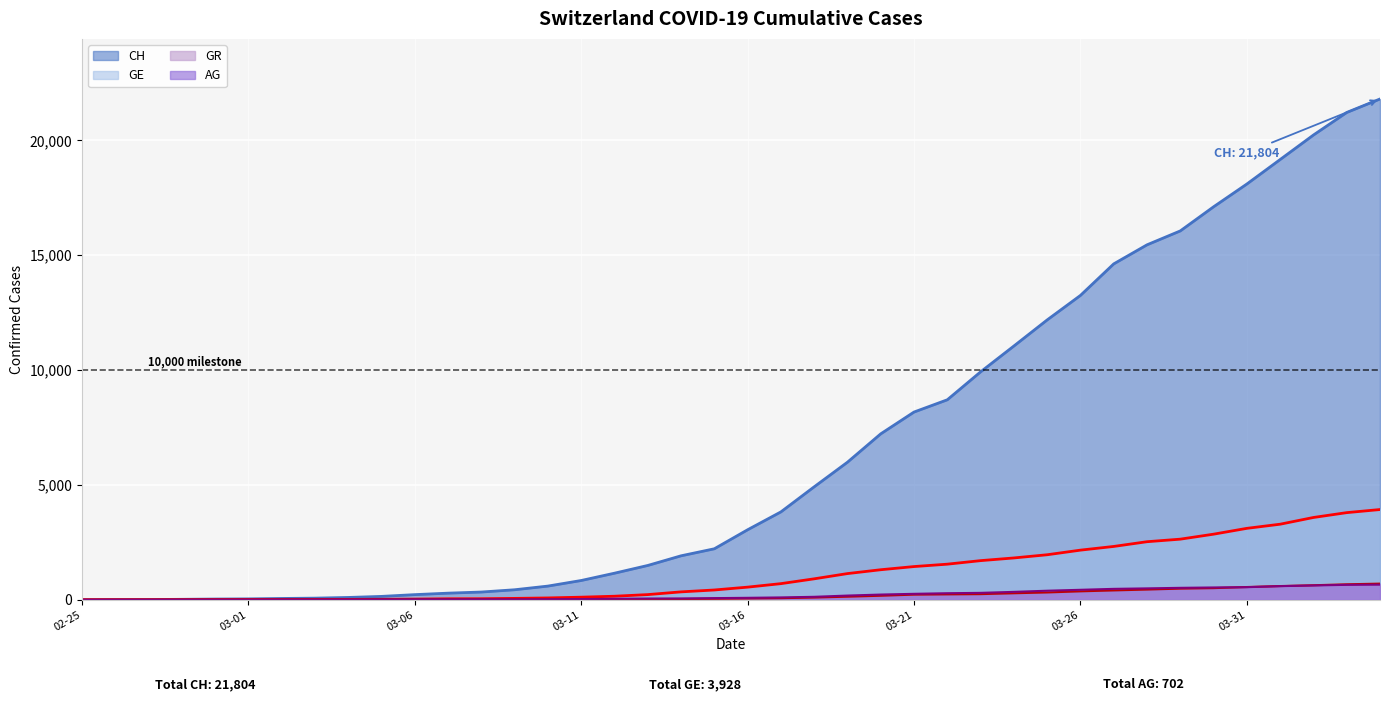

What is the greatest value displayed?

21804